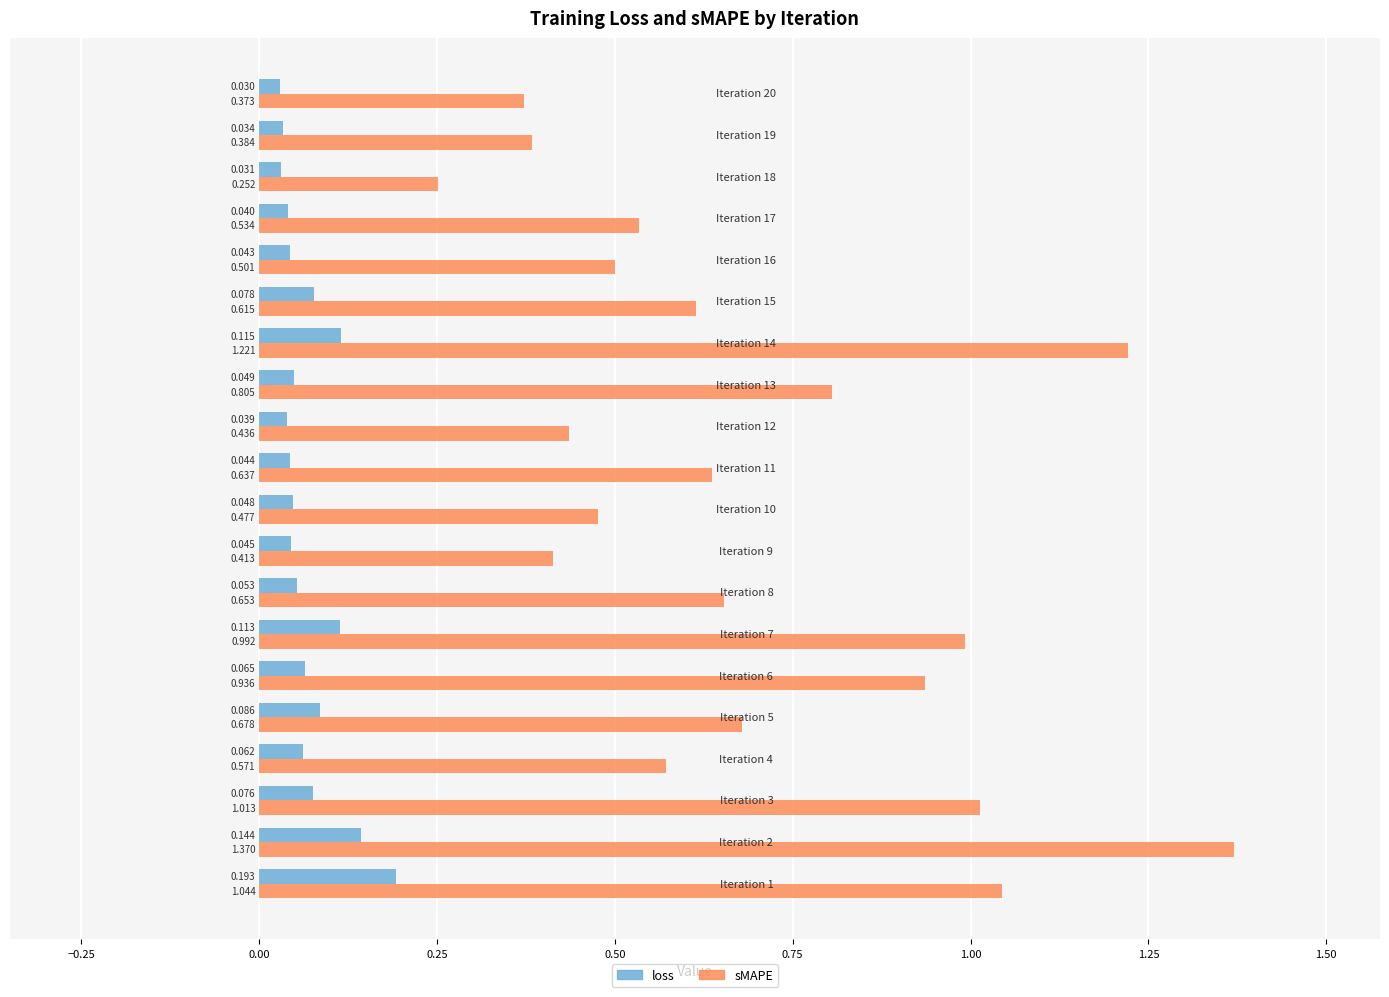

List the series in order of their peak value, highest first.

sMAPE, loss